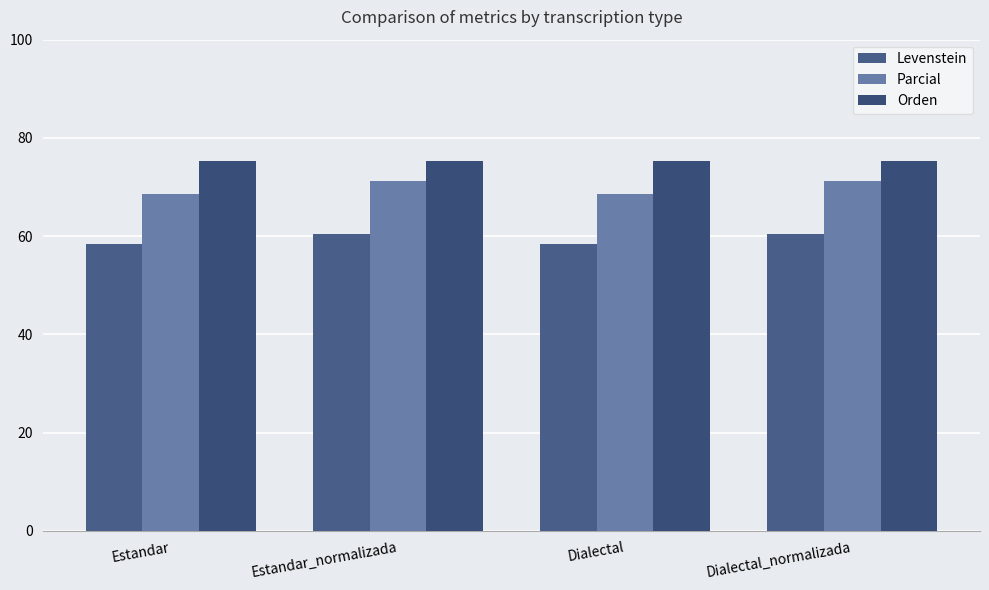

What is the value of the Orden bar at the 1st from the left?

75.4